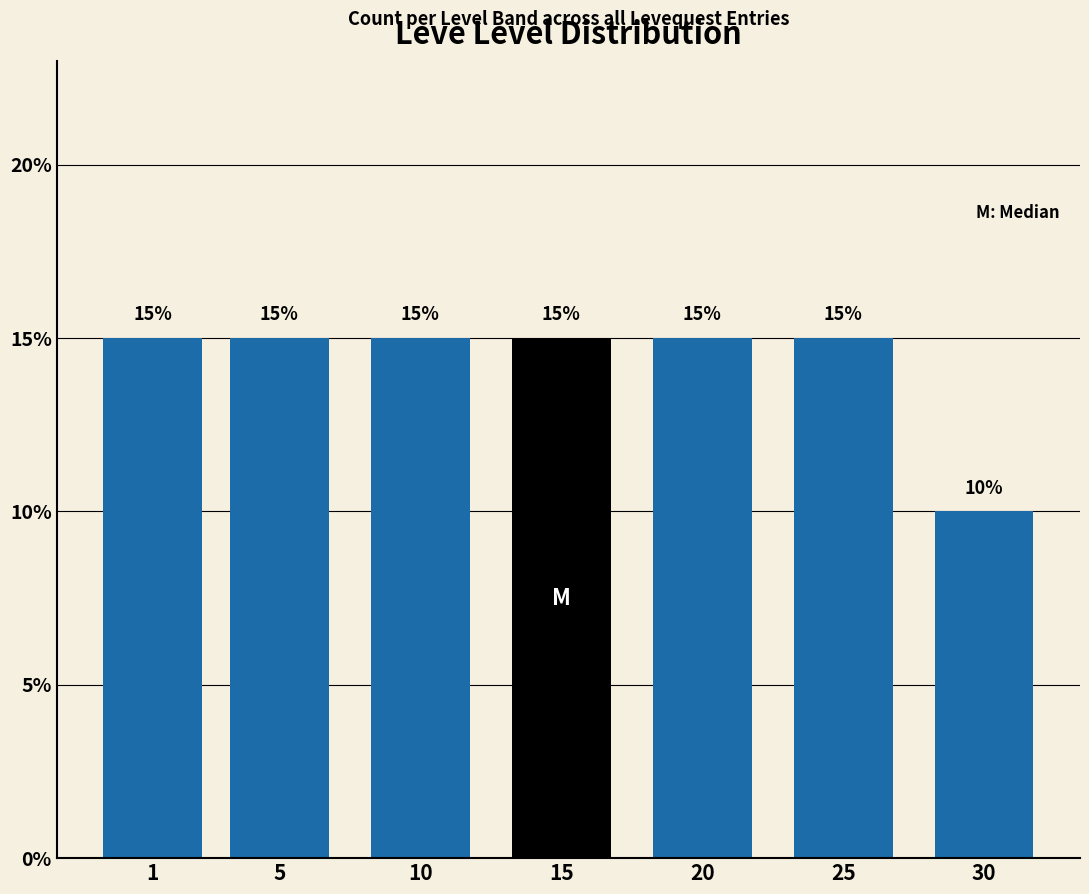

Reading right to left, extract all data points from this chart.

30=10	25=15	20=15	15=15	10=15	5=15	1=15